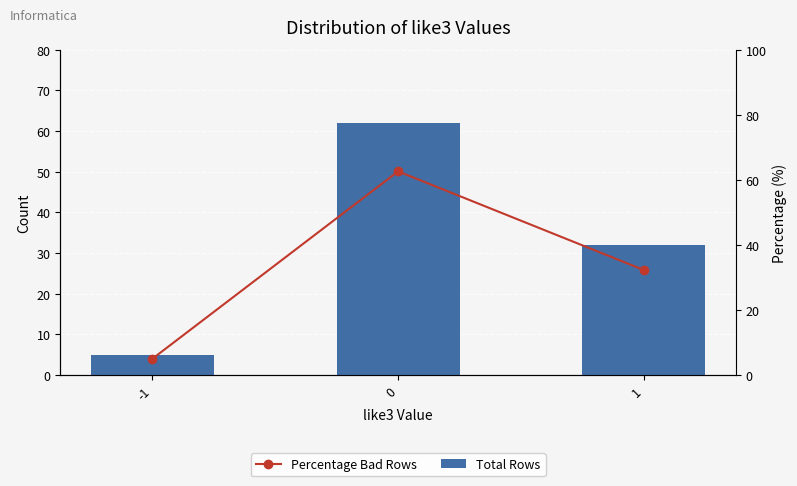

Count the Total Rows values in the range 5 to 62.

3